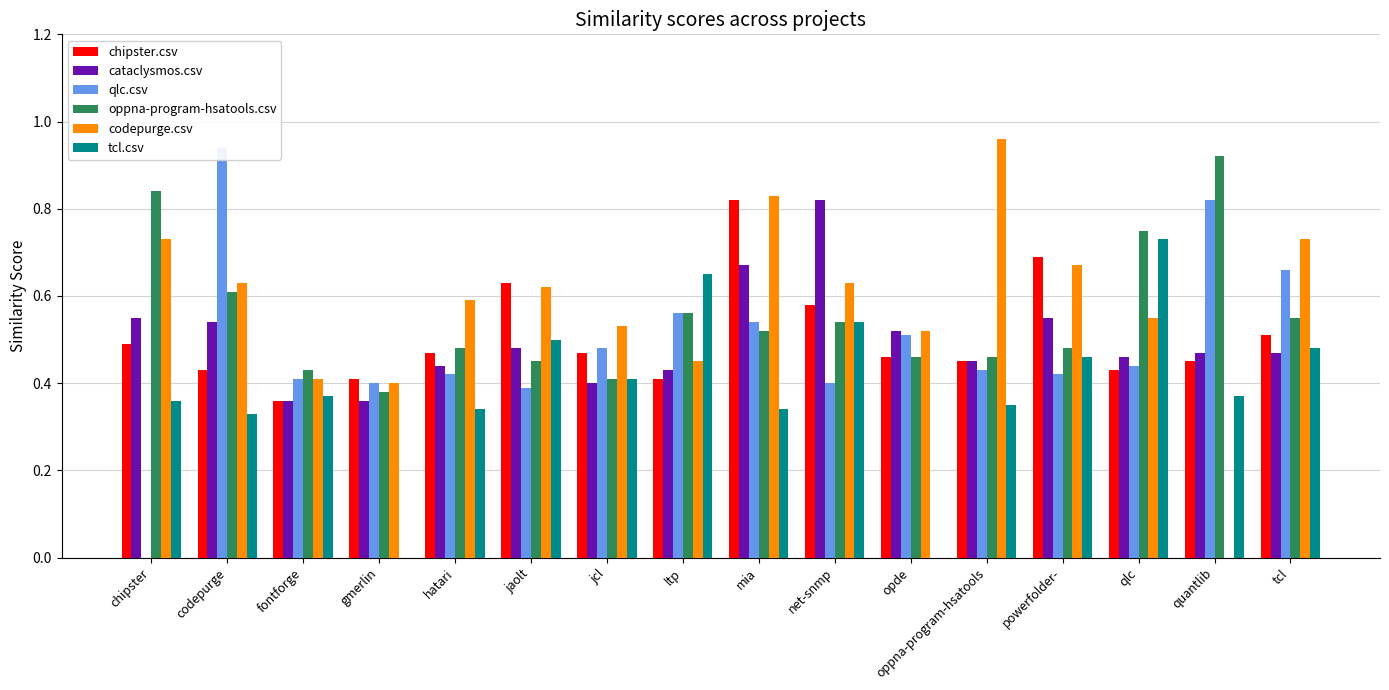

How many groups of bars are there?

16